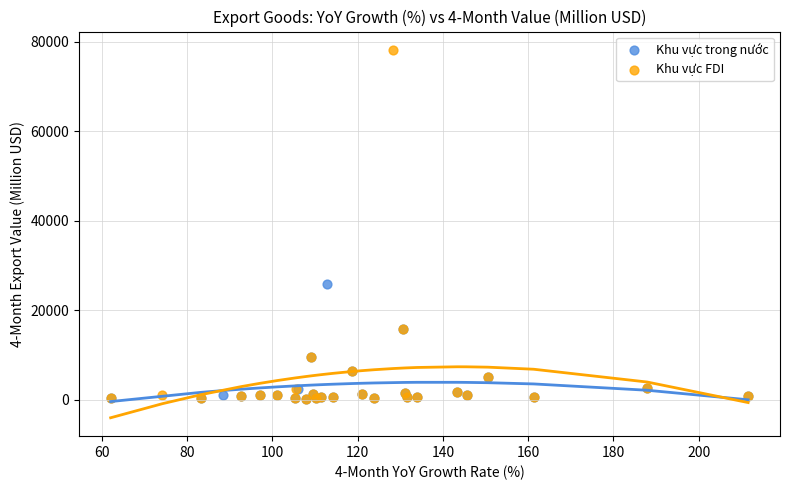

Which series has the widest spread of Y values?

Khu vực FDI